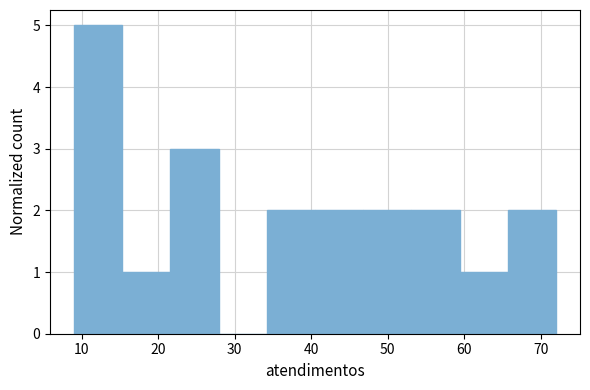

Reading left to right, transcribe this chart: for each bar, give the range it covers on the x-axis and its height. Neither the bar edges nor the heights are printed on the chart, so give them approximately, as read against the axes.

9.0 to 15.3: 5
15.3 to 21.6: 1
21.6 to 27.9: 3
27.9 to 34.2: 0
34.2 to 40.5: 2
40.5 to 46.8: 2
46.8 to 53.1: 2
53.1 to 59.4: 2
59.4 to 65.7: 1
65.7 to 72.0: 2